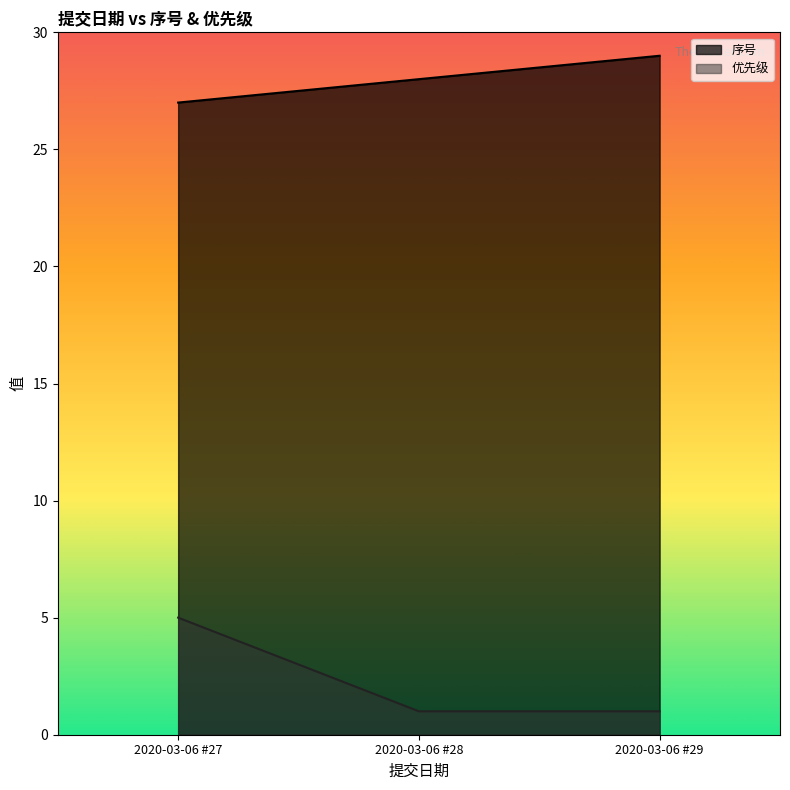

Is it true that 序号 equals 15 at 2020-03-06 #29?

False